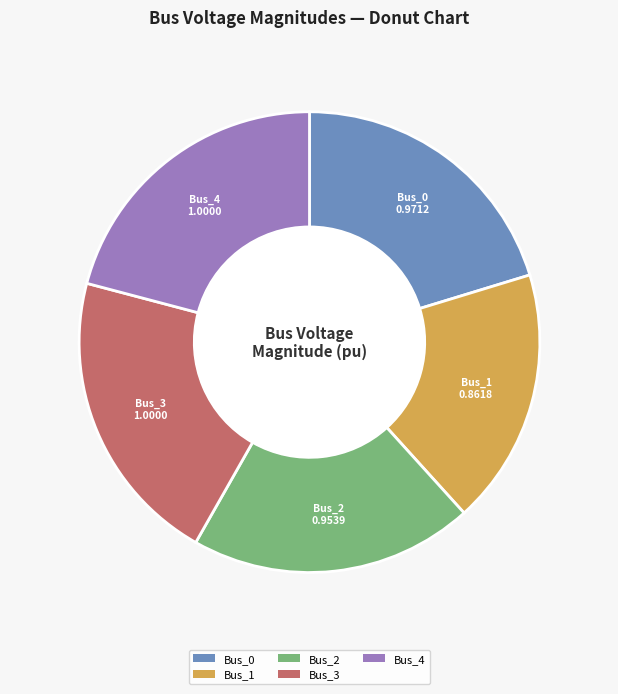

Which category has the smallest portion of the pie?

Bus_1